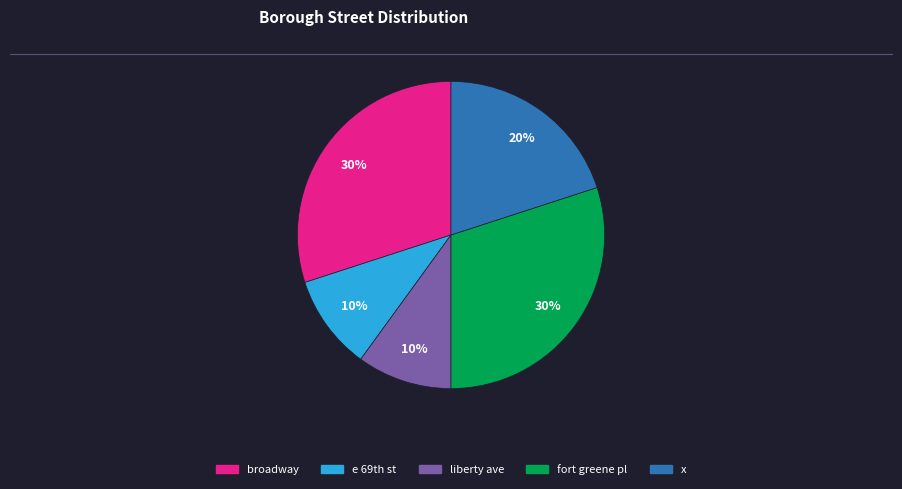

The liberty ave slice represents 10% of the pie. True or false?

True